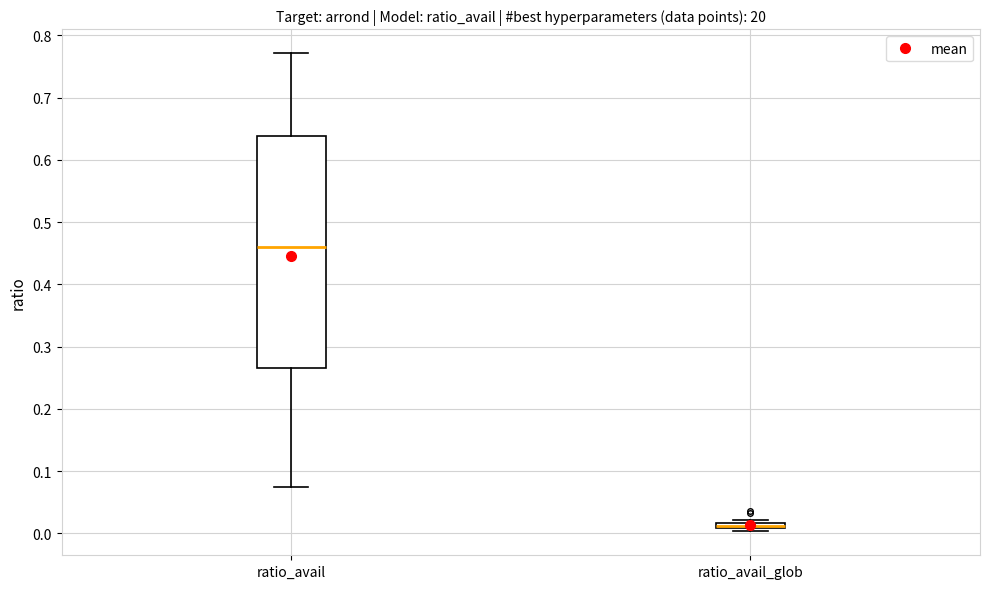

Where is the lower edge of the box for ratio_avail_glob on the y-axis? The values are not printed on the chart, so give them approximately, as read against the axis.

0.01